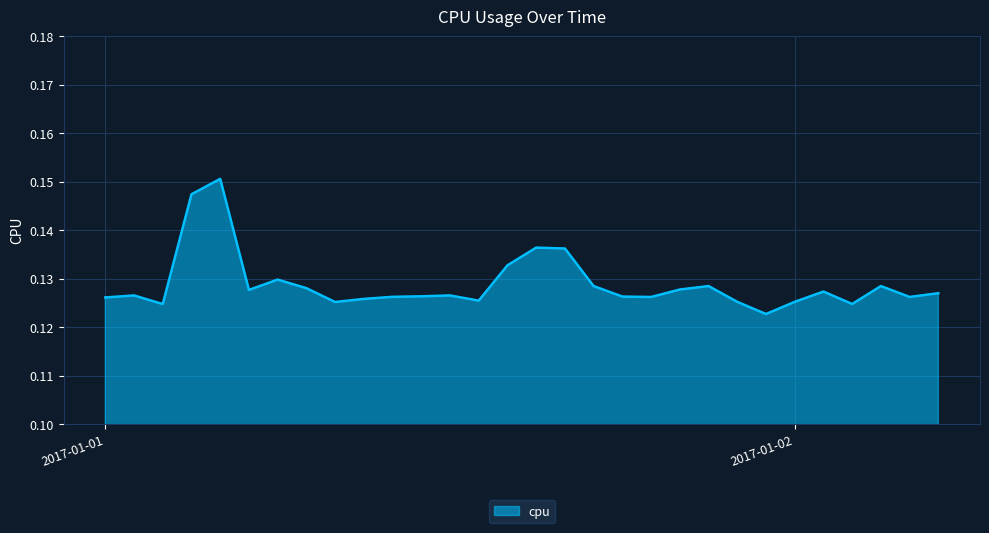

True or false: the data has more than 2 interior local peaks.

True